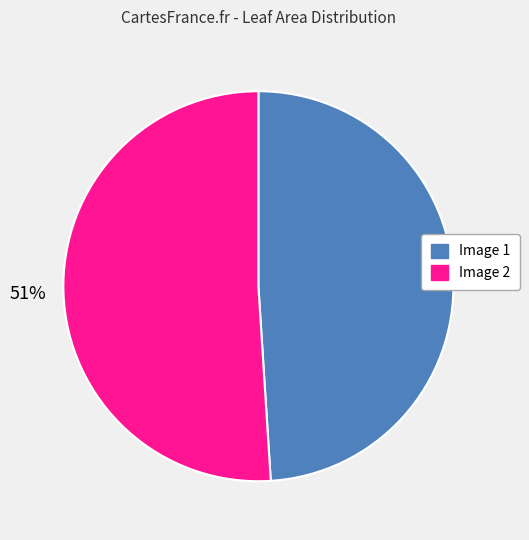

What is the ratio of the value at Image 1 to the value at Image 2?

1.0